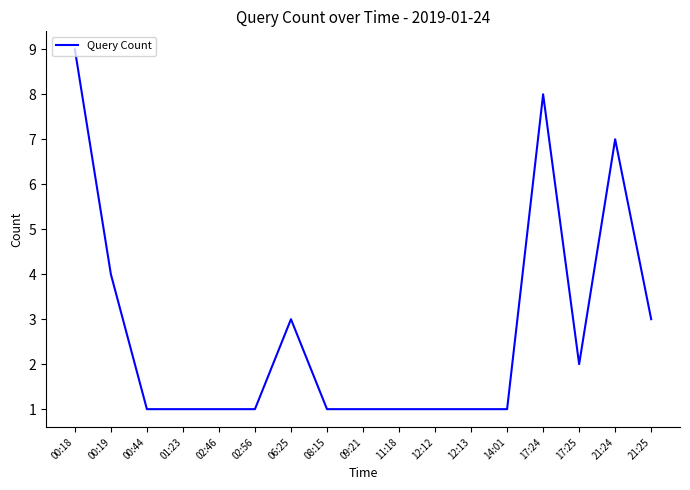

Reading left to right, extract all data points from this chart.

9	4	1	1	1	1	3	1	1	1	1	1	1	8	2	7	3